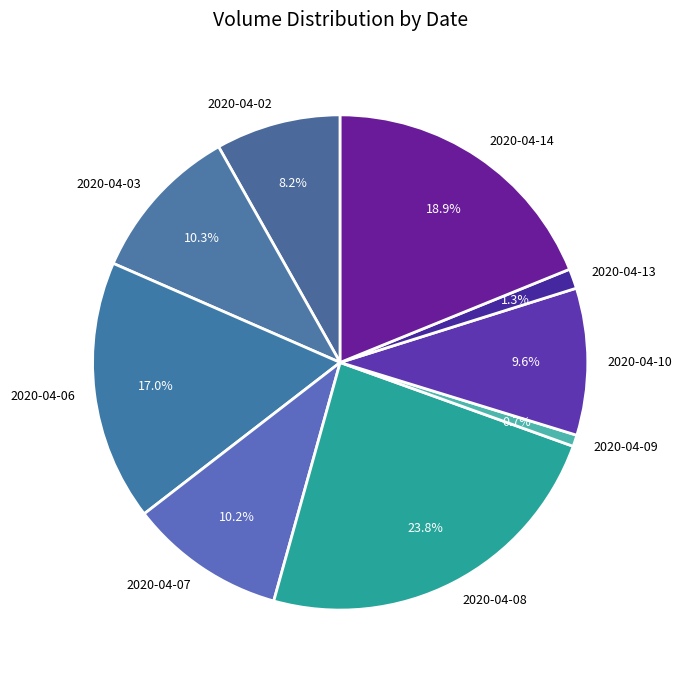

What percentage is the 2020-04-09 slice, to the nearest percent?

1%